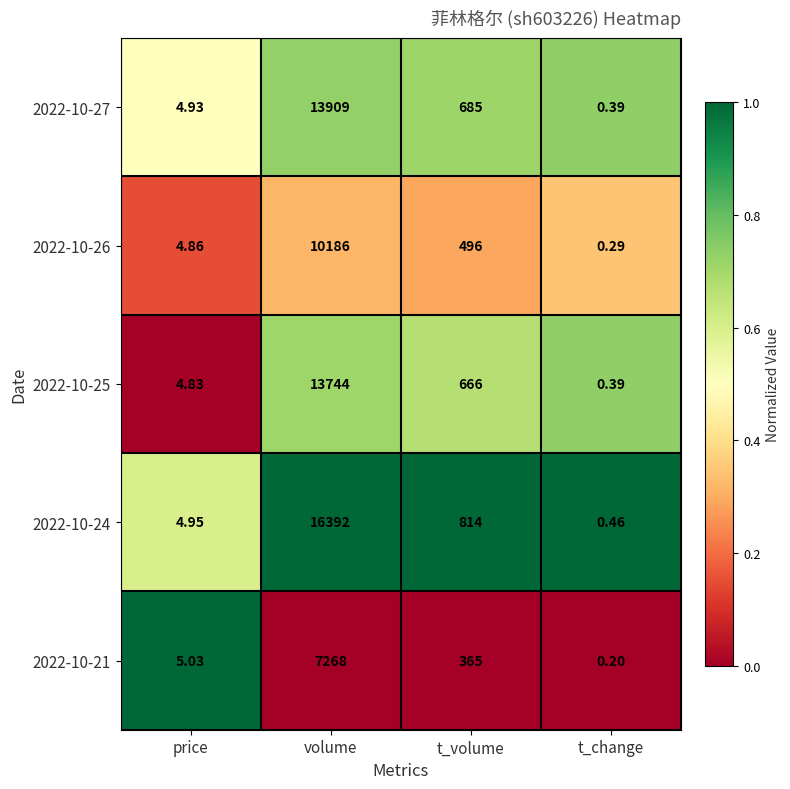

At which label does 2022-10-21 first exceed 365?

volume